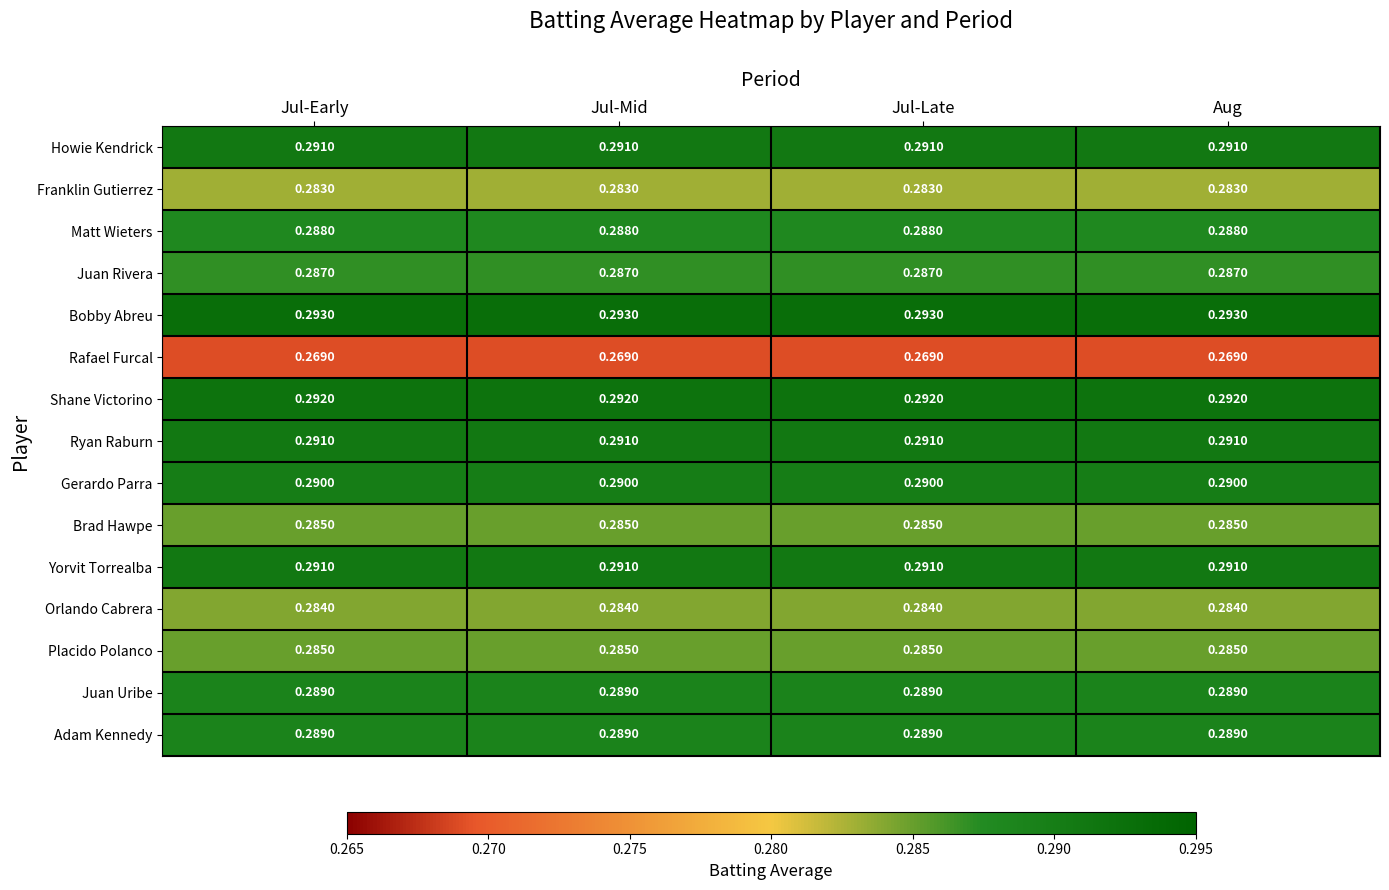

Is the value of Juan Rivera at Jul-Mid greater than the value of Placido Polanco at Aug?

Yes